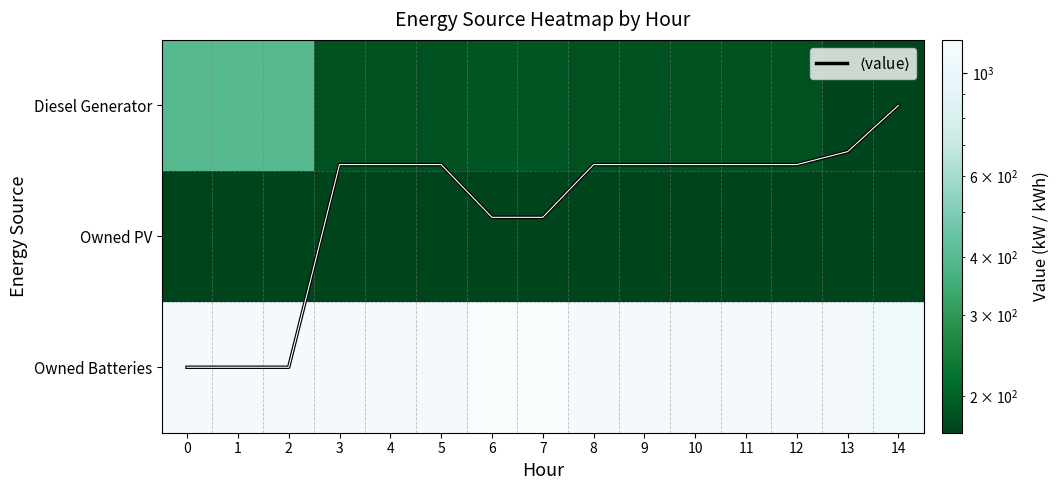

The $\langle$value$\rangle$ series shows 0.9 at 2. True or false?

False